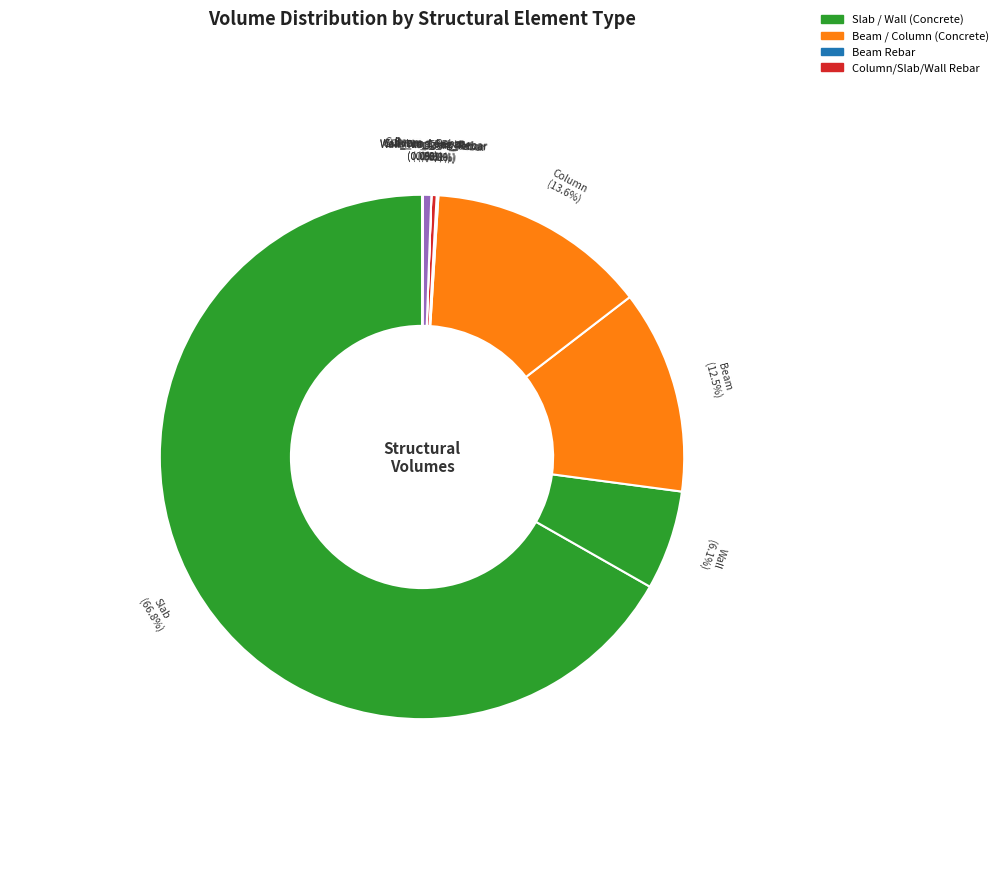

Which category has the biggest portion of the pie?

Slab